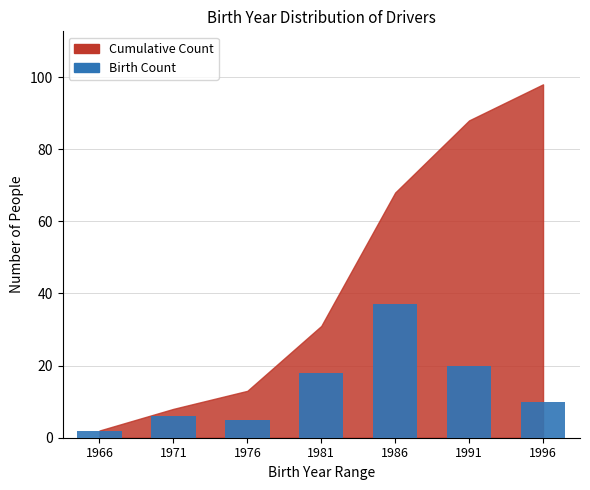

What is the average value?

14